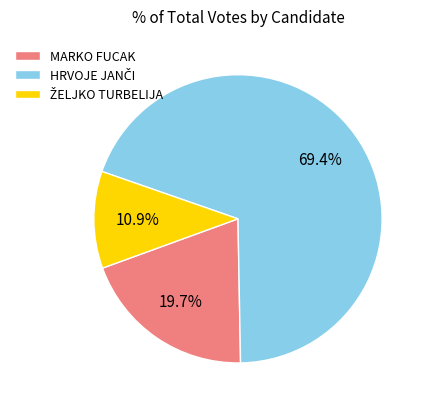

What portion of the pie excludes MARKO FUCAK?

80.3%